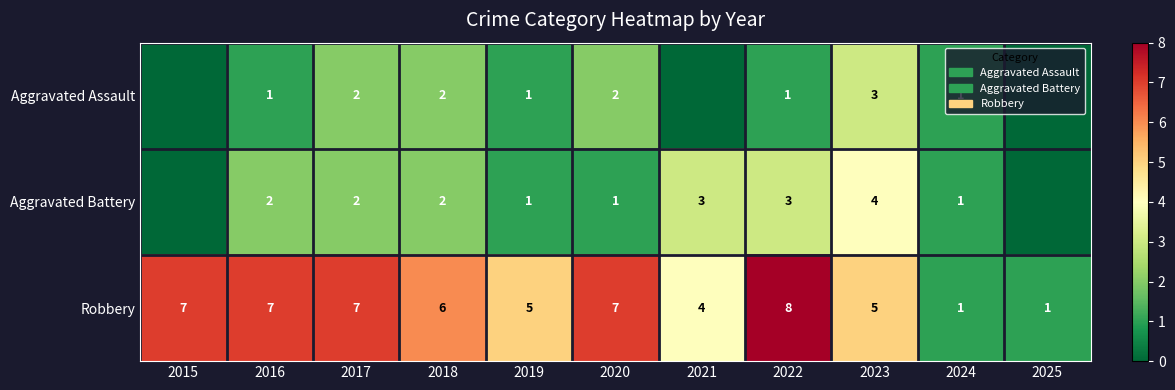

How many Robbery values are between 4 and 7?

8